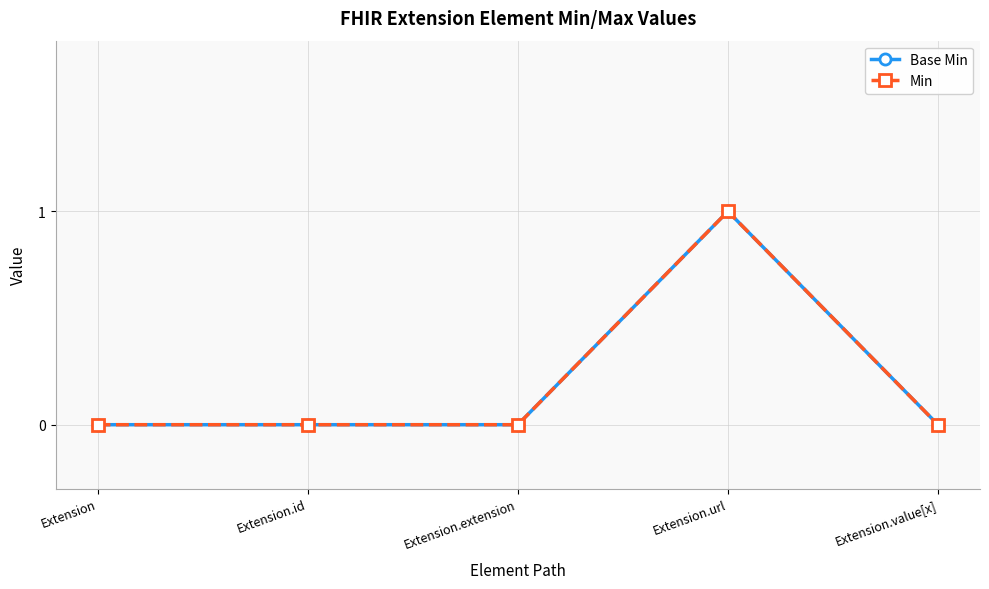

Count the Min values in the range 0 to 1.

5